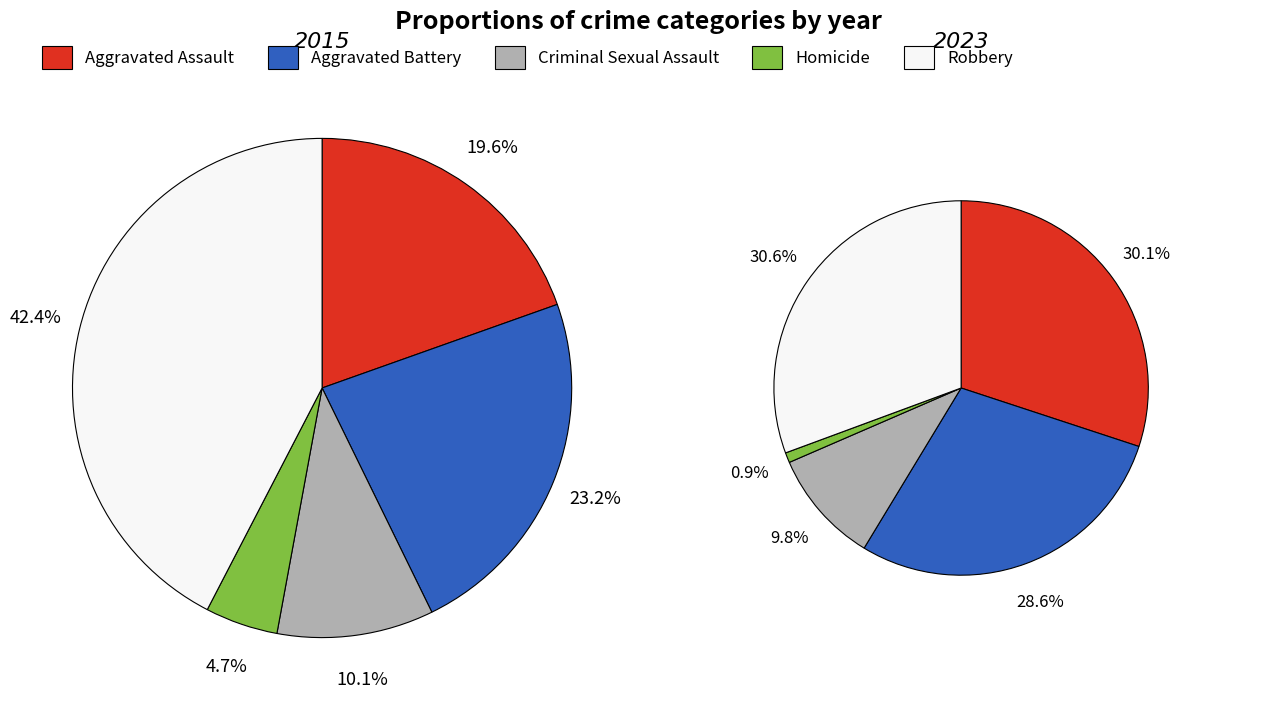

The Aggravated Assault slice represents 29% of the pie. True or false?

False